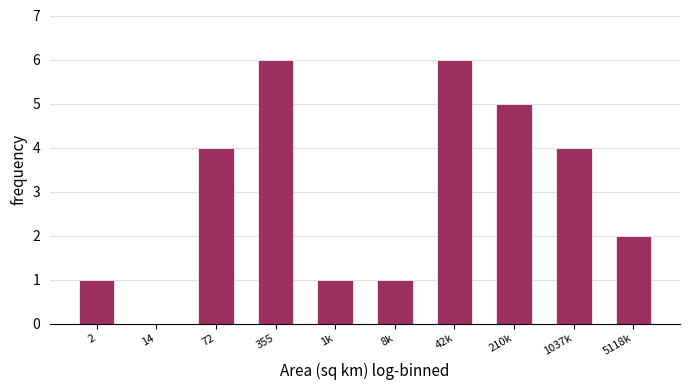

Reading left to right, what are all the values shown in this chart?

2=1	14=0	72=4	355=6	1k=1	8k=1	42k=6	210k=5	1037k=4	5118k=2